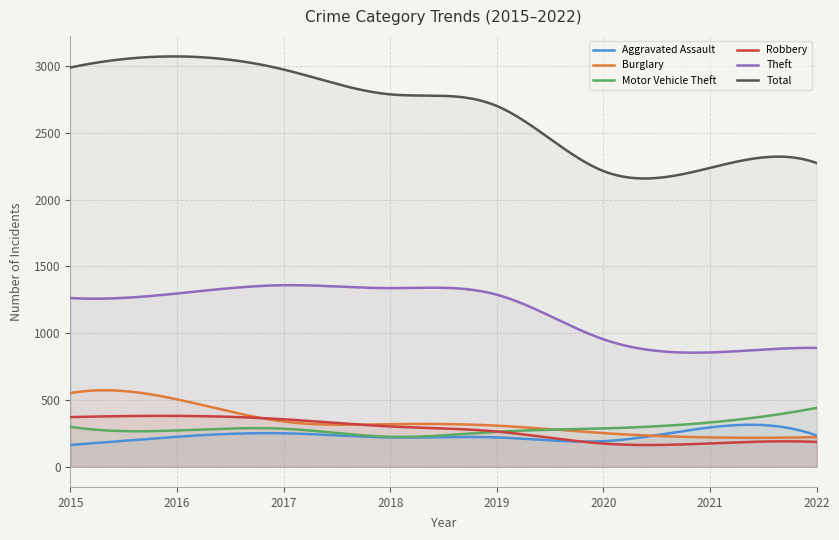

How many interior local valleys does the Robbery series have?

1